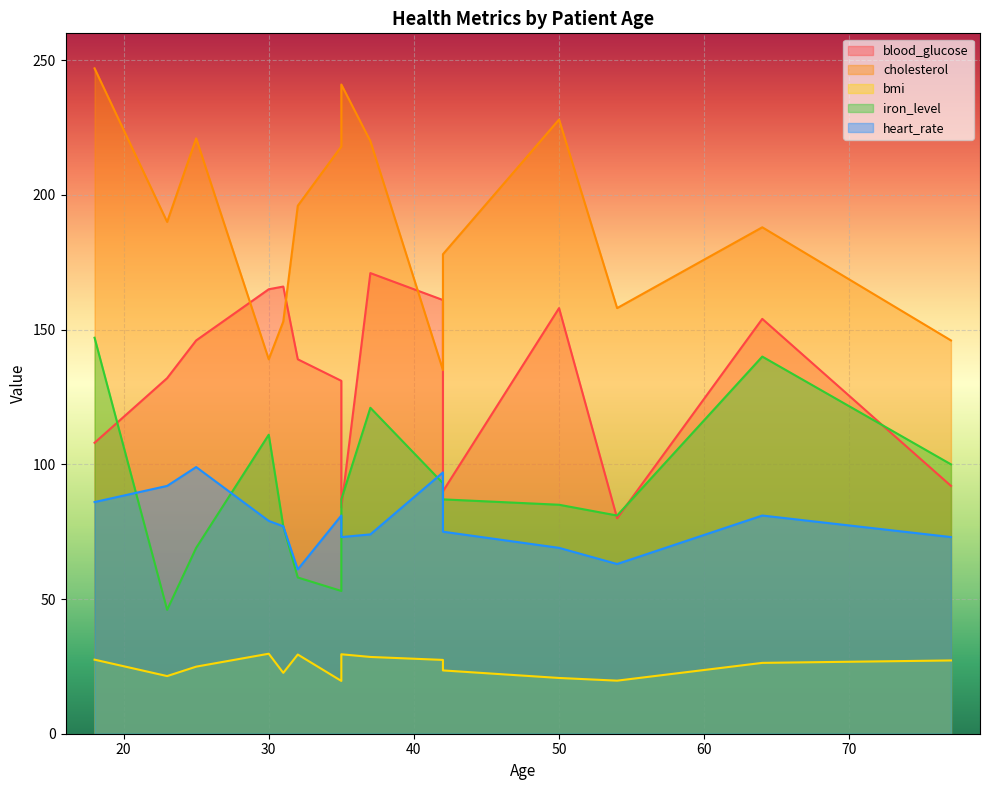

Is the value of cholesterol at 54 greater than the value of blood_glucose at 54?

Yes